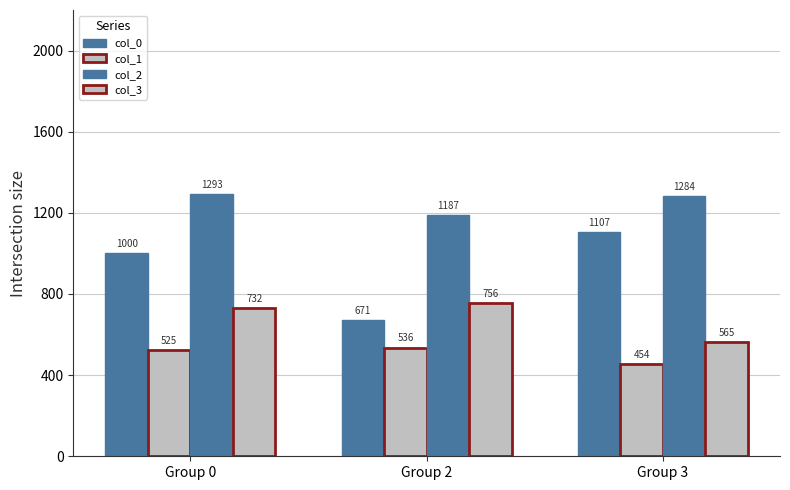

What is the sum of the col_0 values at Group 0 and Group 3?

2107